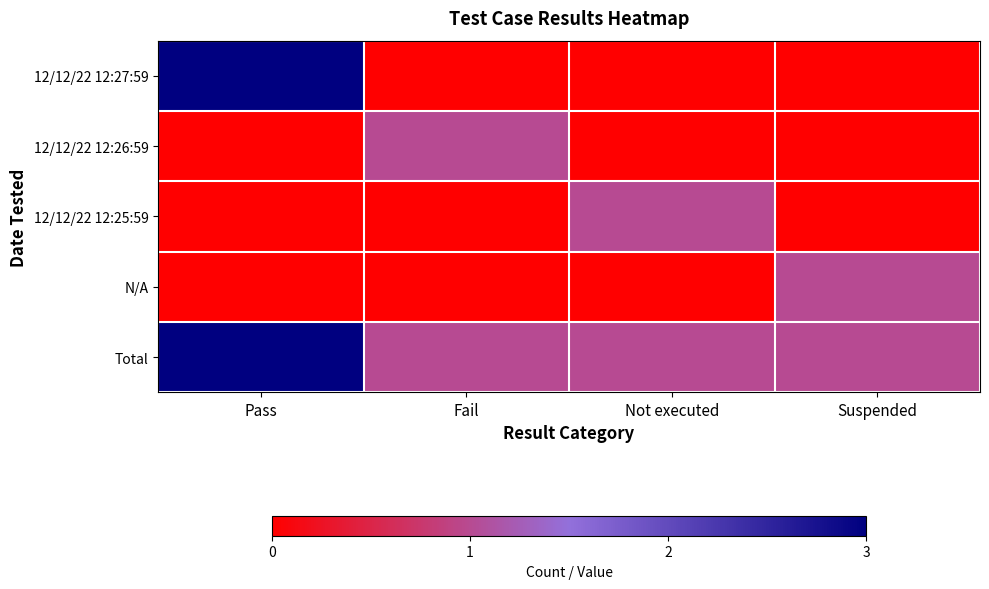

Reading left to right, transcribe all the data shown in this chart.

12/12/22 12:27:59: Pass=3	Fail=0	Not executed=0	Suspended=0
12/12/22 12:26:59: Pass=0	Fail=1	Not executed=0	Suspended=0
12/12/22 12:25:59: Pass=0	Fail=0	Not executed=1	Suspended=0
N/A: Pass=0	Fail=0	Not executed=0	Suspended=1
Total: Pass=3	Fail=1	Not executed=1	Suspended=1